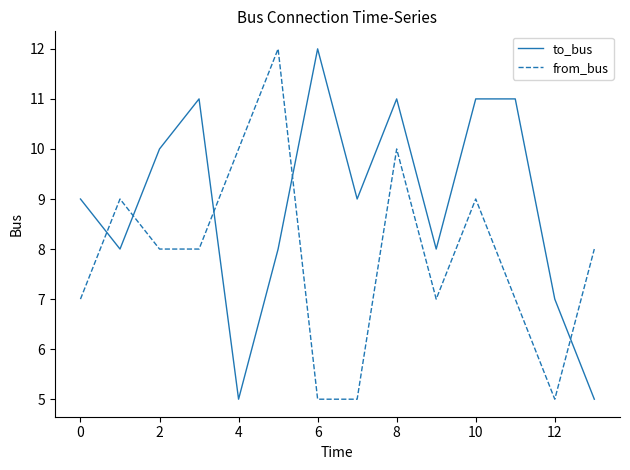

How many intersections are there between from_bus and to_bus?

5